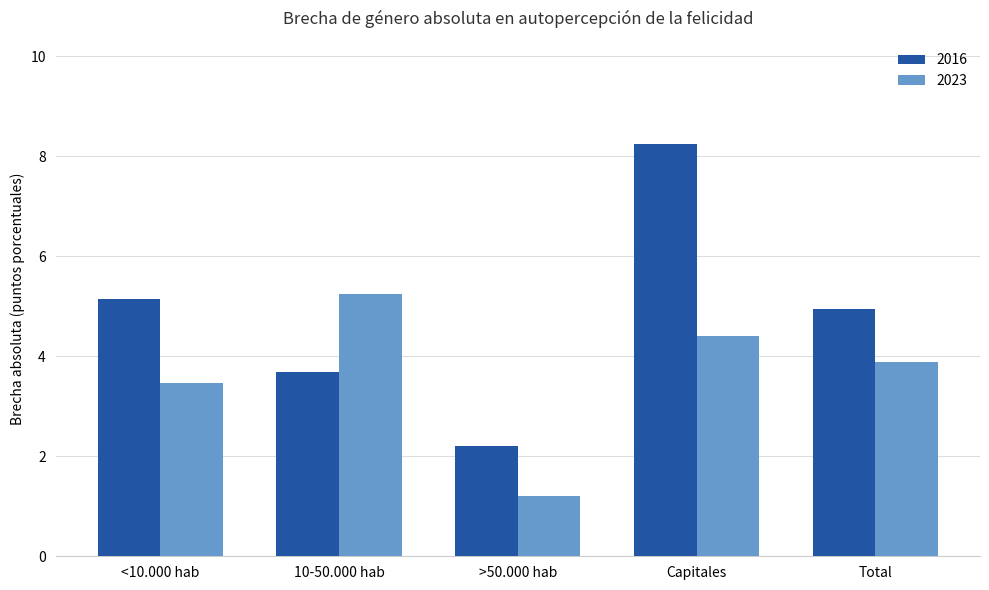

The value of 2023 at 10-50.000 hab is 5.3. True or false?

True